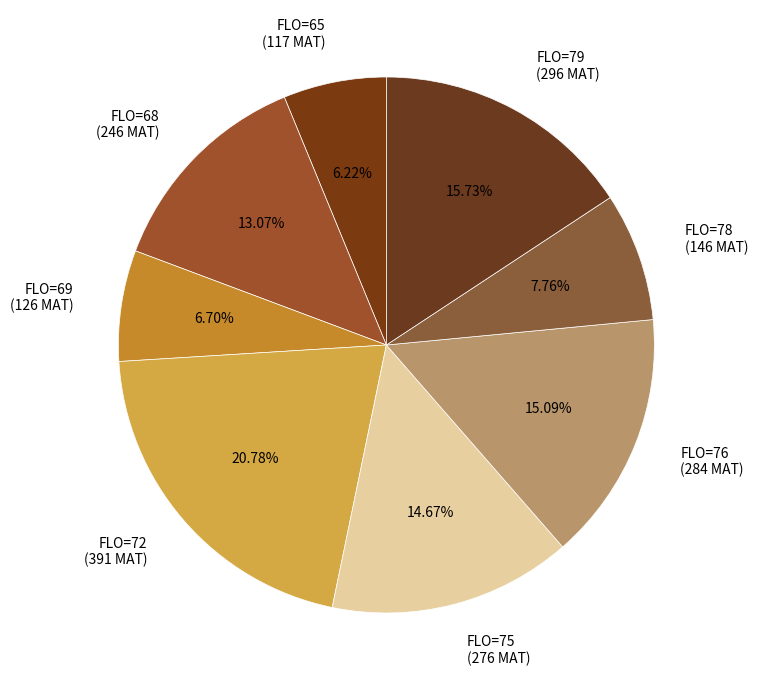

Is FLO=79 (296 MAT) the majority of the pie?

No